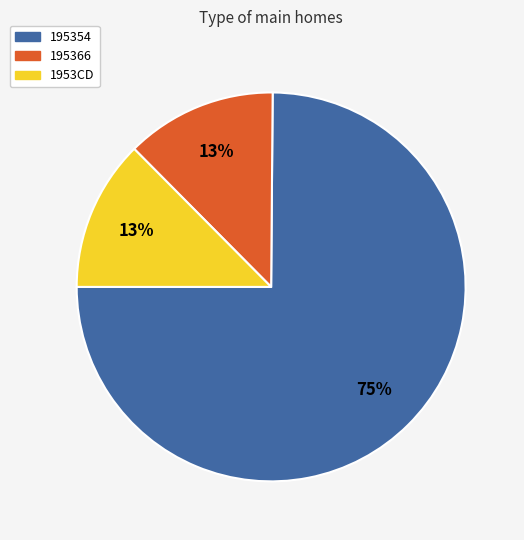

Combined, do 195366 and 1953CD account for over 50%?

No